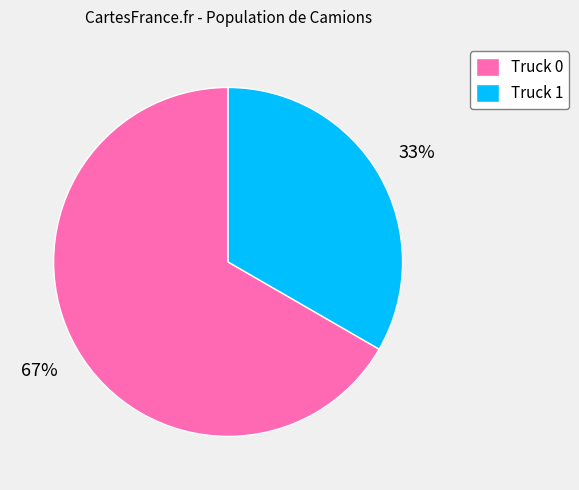

Do Truck 1 and Truck 0 together represent more than half of the pie?

Yes